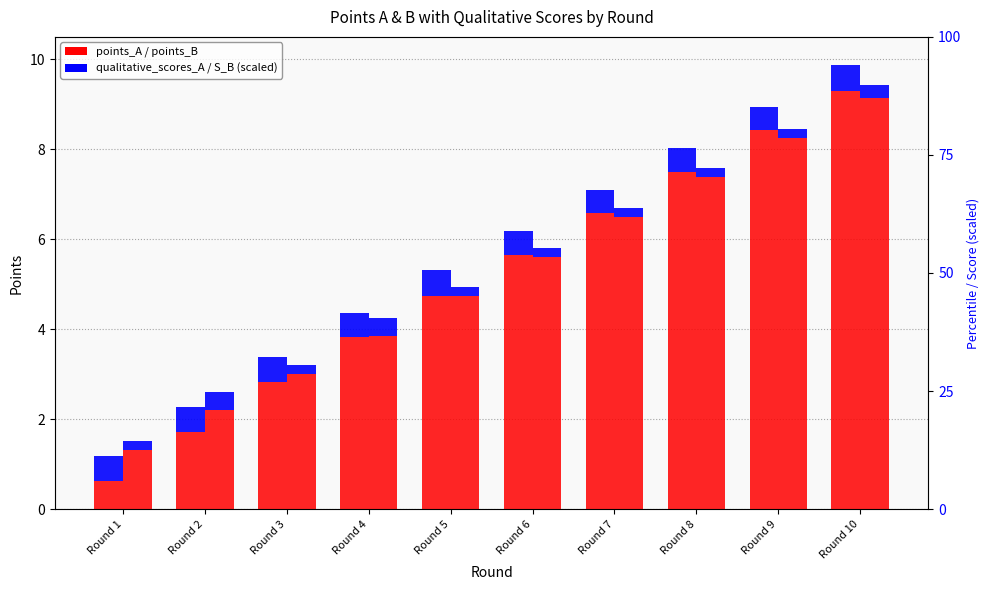

At which category is the sum across all series the highest?

Round 10